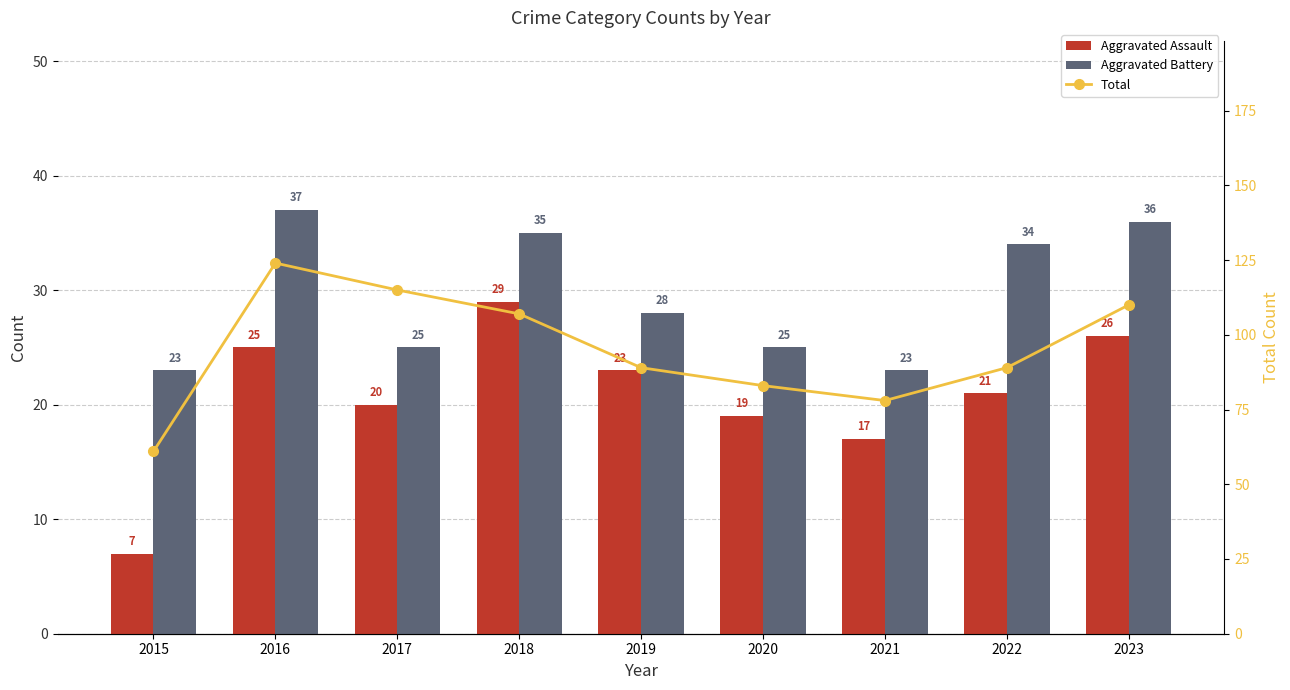

At 2021, list the series in order from smallest to largest.

Aggravated Assault, Aggravated Battery, Total